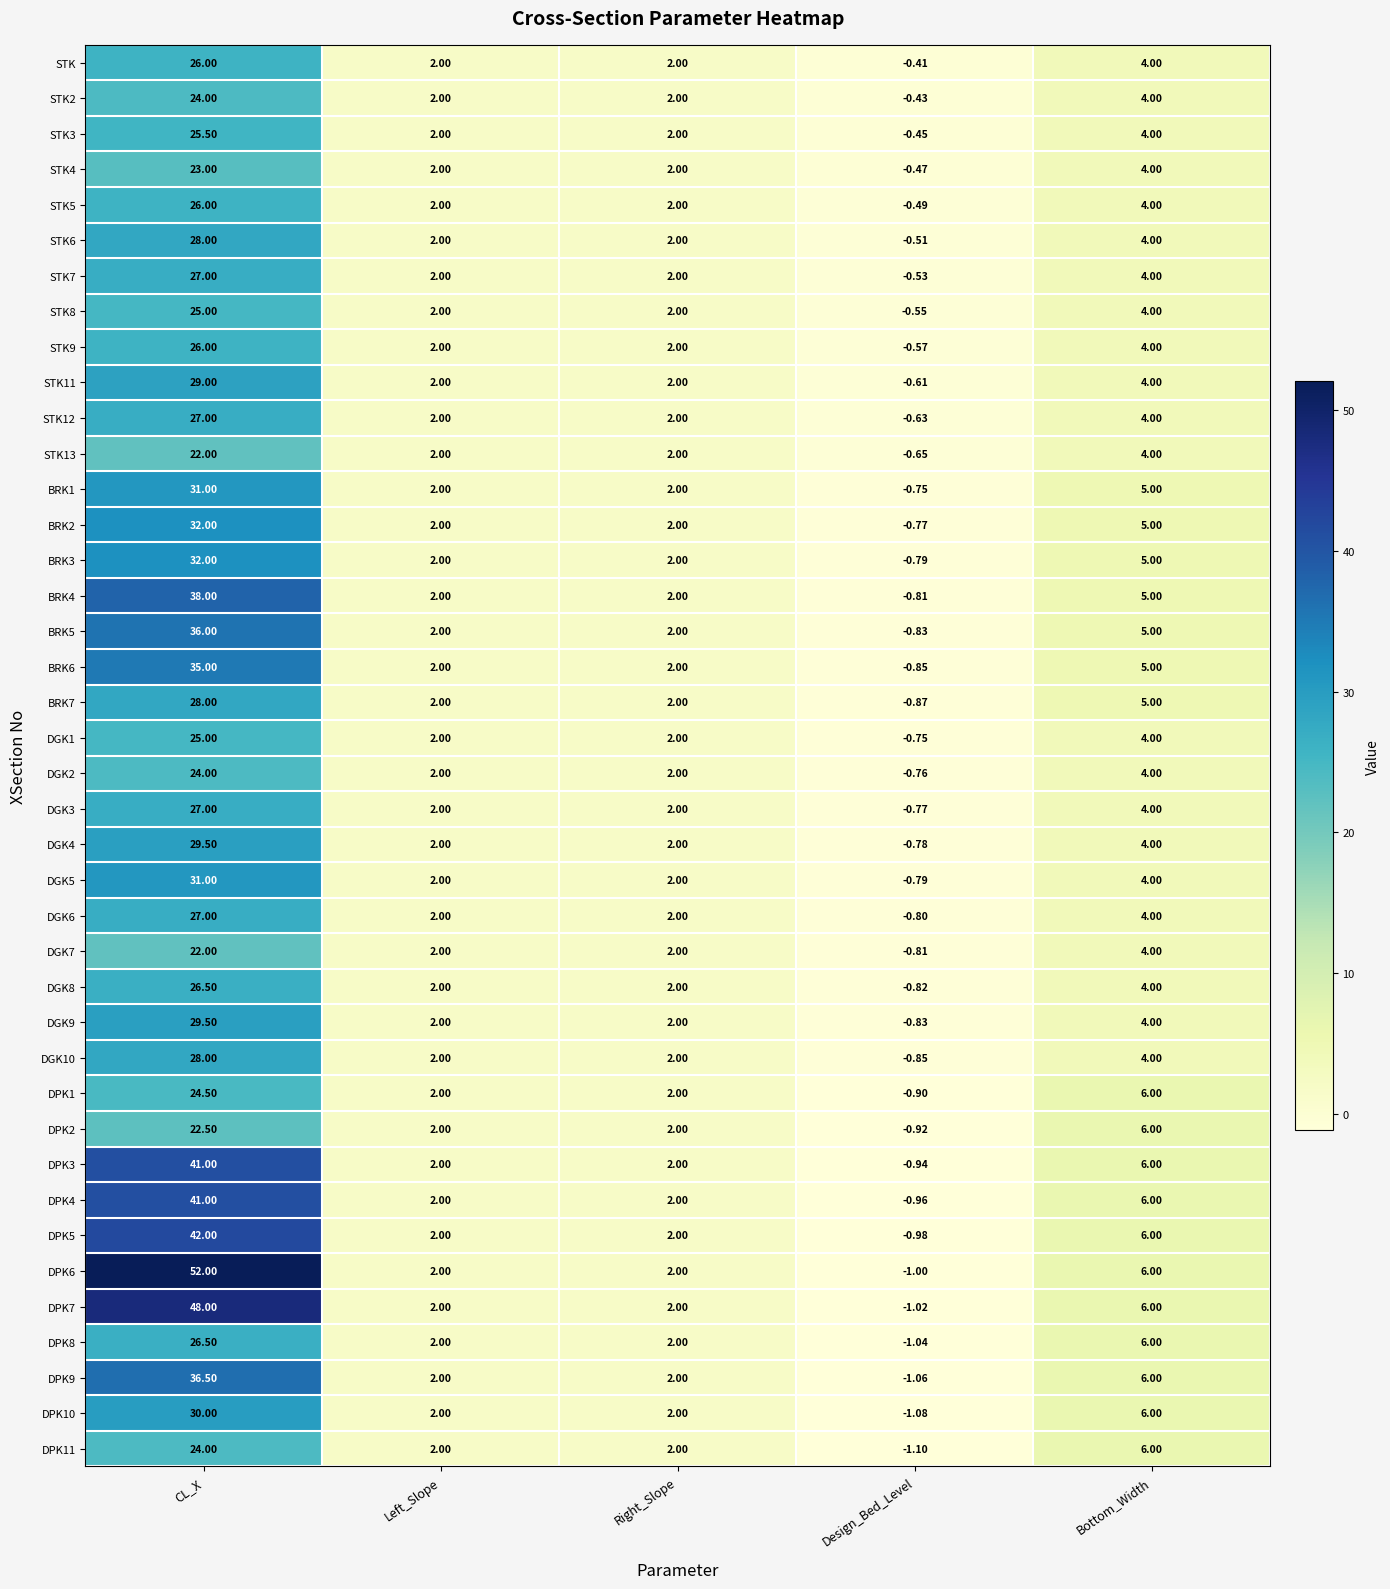

At which label does DPK2 reach its peak?

CL_X